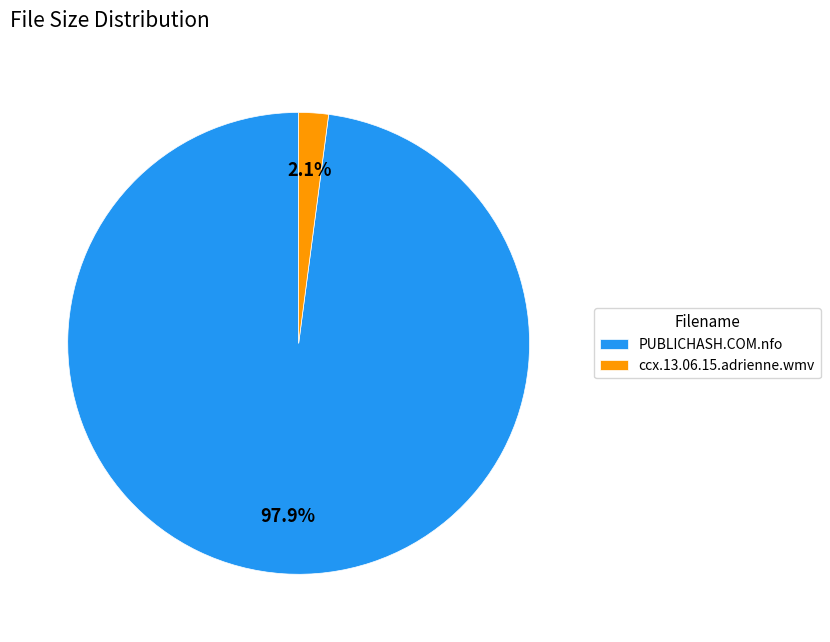

Rank the categories by value from highest to lowest.

PUBLICHASH.COM.nfo, ccx.13.06.15.adrienne.wmv